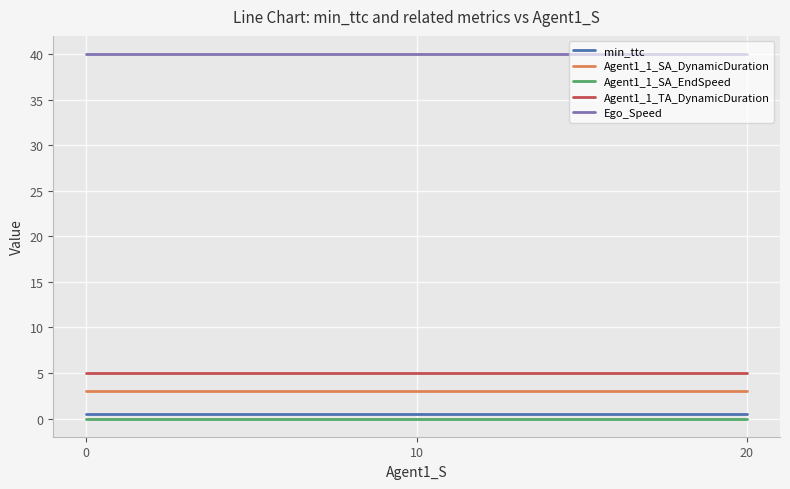

Reading right to left, list all the values displayed in this chart.

min_ttc: 0.5	0.5	0.5
Agent1_1_SA_DynamicDuration: 3.0	3.0	3.0
Agent1_1_SA_EndSpeed: 0.0	0.0	0.0
Agent1_1_TA_DynamicDuration: 5.0	5.0	5.0
Ego_Speed: 40.0	40.0	40.0